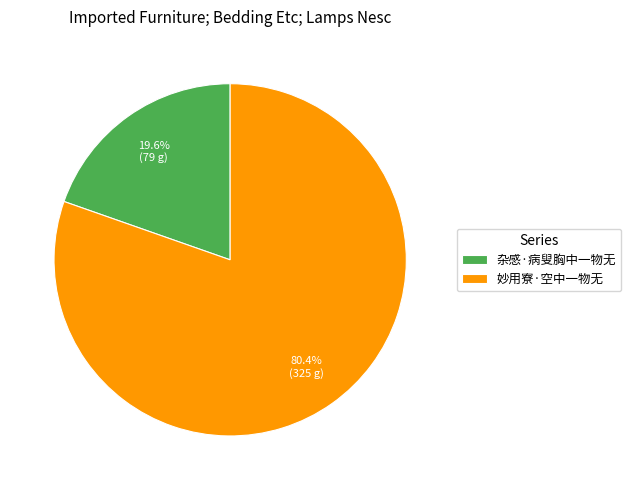

True or false: 妙用寮·空中一物无 accounts for 70% of the total.

False